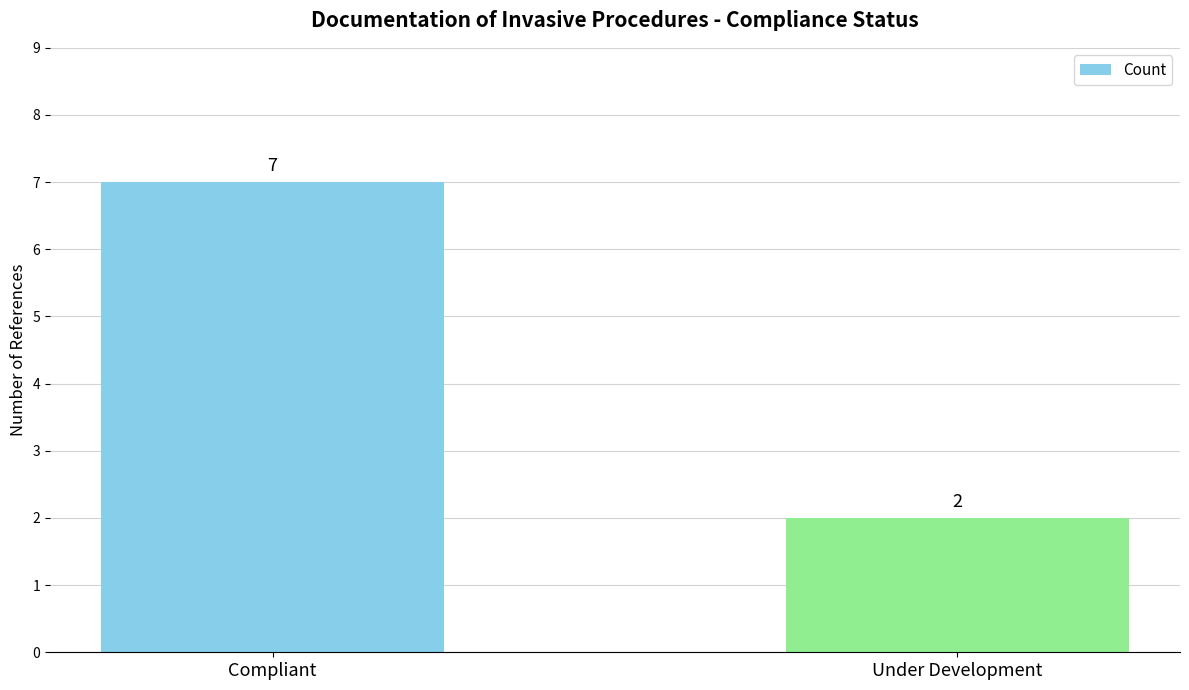

How many series are shown in this chart?

1